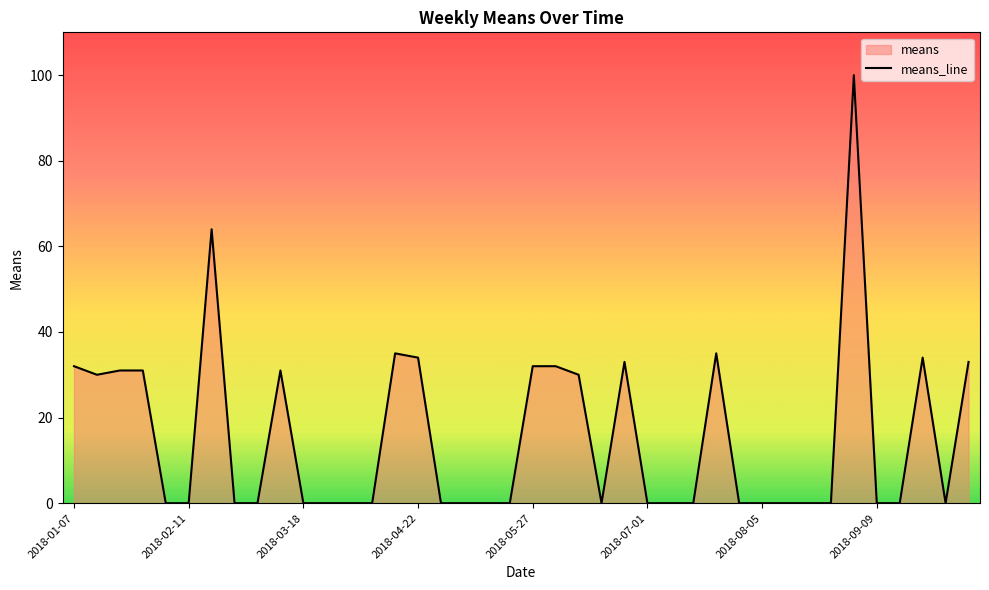

What is the maximum value shown in the chart?

100